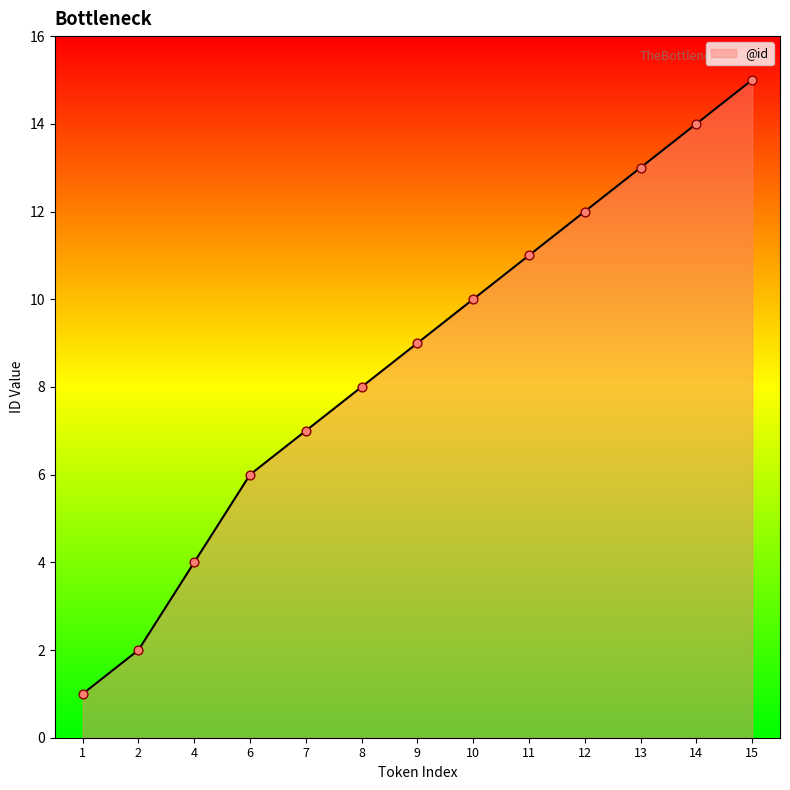

What is the ratio of the value at 1 to the value at 13?

0.1